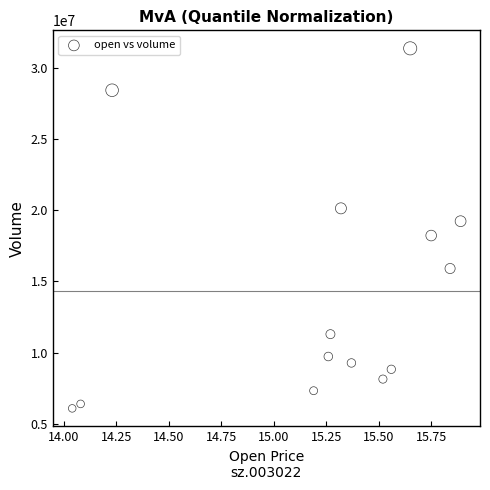

What is the range of Y values (max minus min)?

25282663